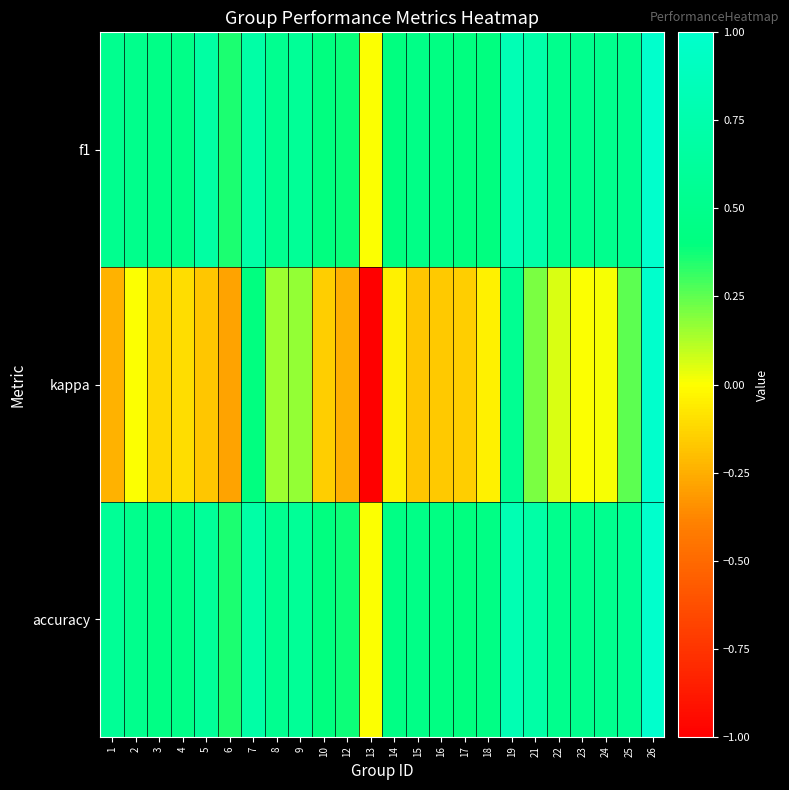

Which series has the largest total across all categories?

accuracy